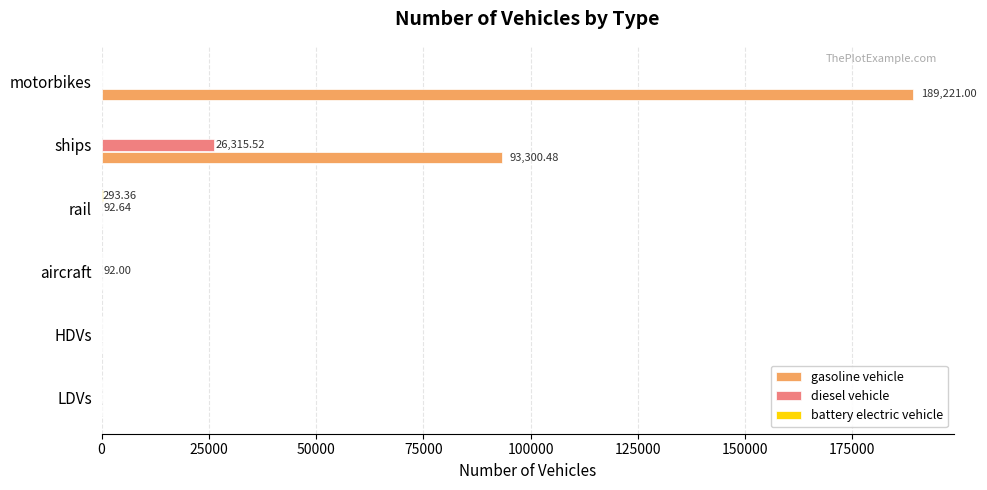

Which series has the largest total across all categories?

gasoline vehicle